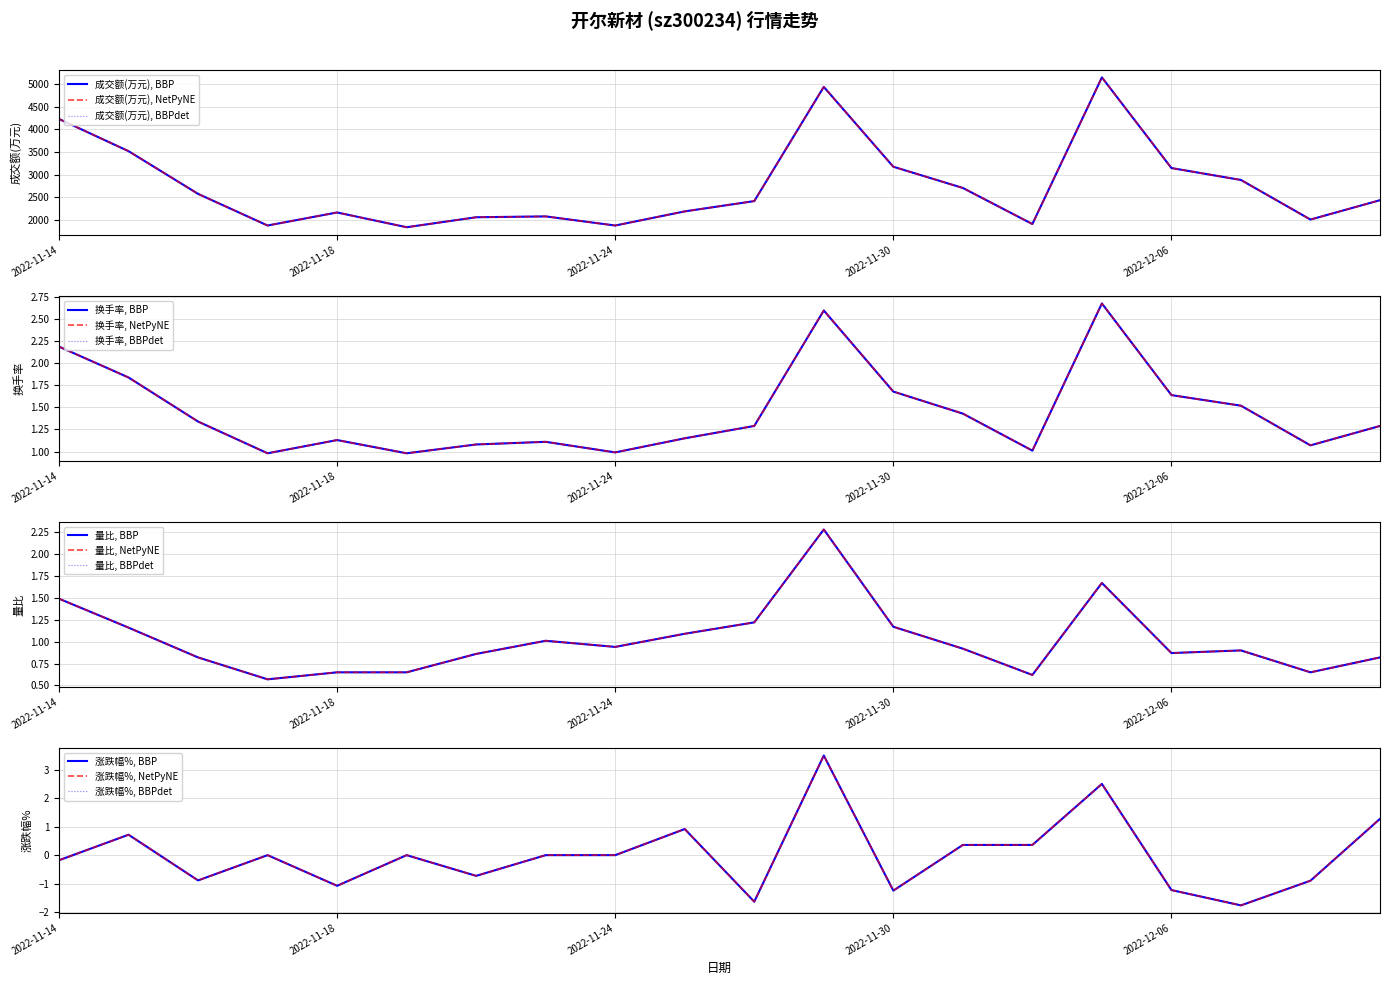

Which series has the largest range (max minus min)?

成交额(万元)